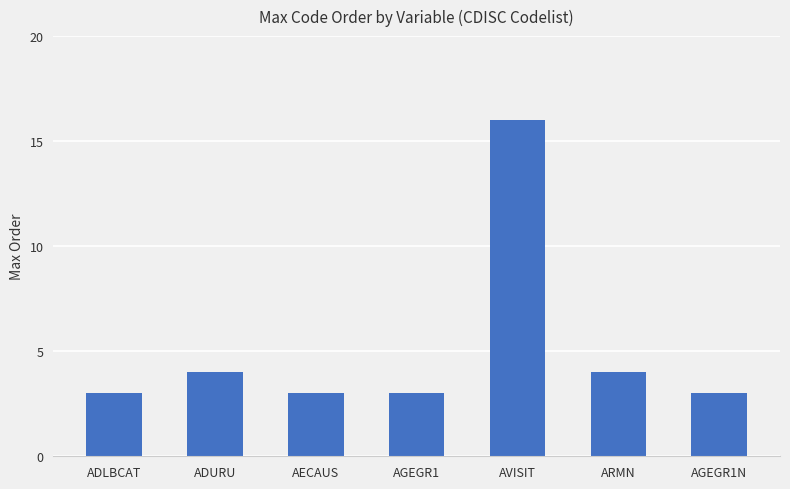

What is the label of the 2nd bar from the left?

ADURU